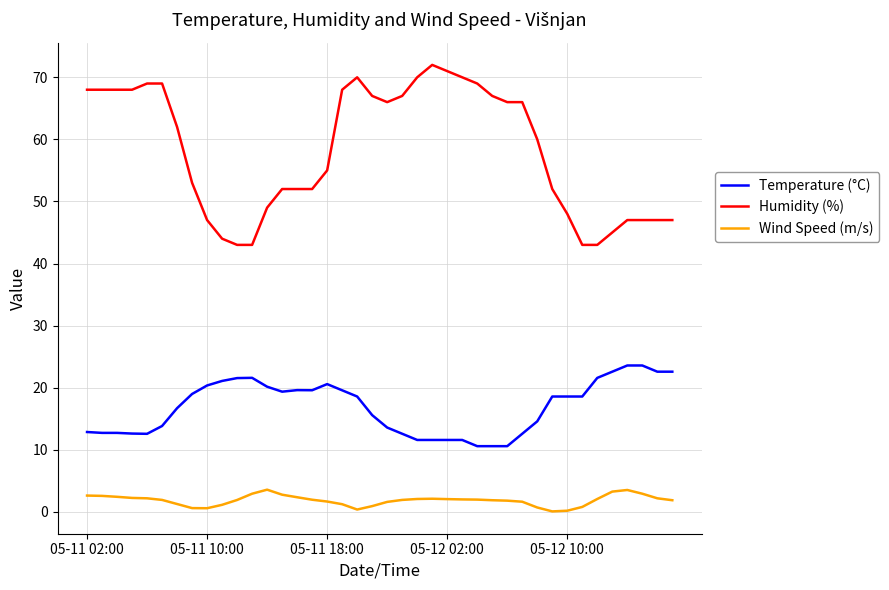

What is the maximum value shown in the chart?

72.0